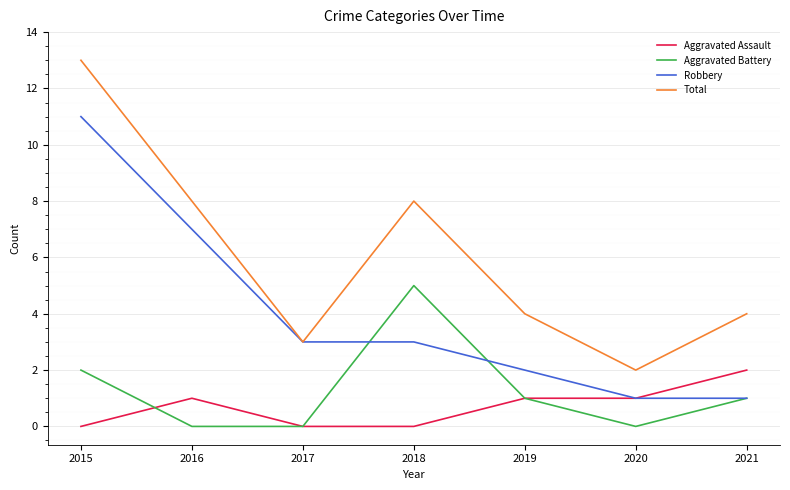

What is the approximate value of Aggravated Assault at 2020?

1